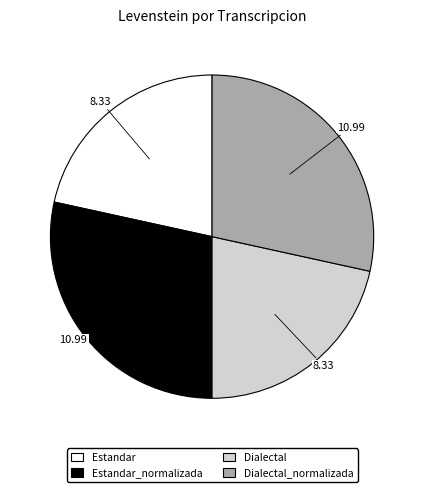

Is there a majority slice in this chart?

No